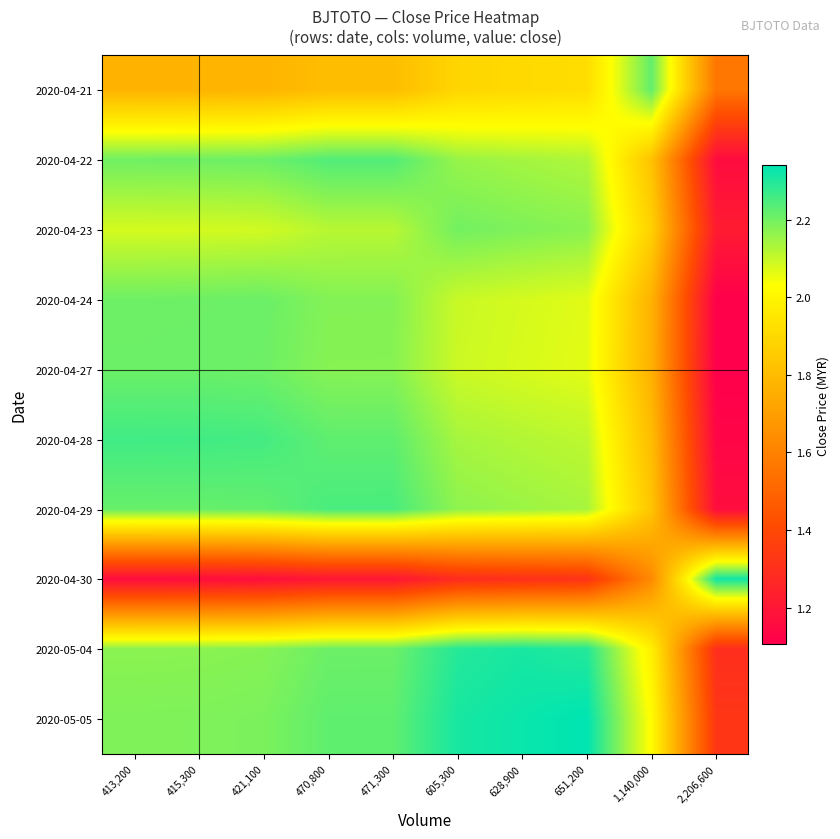

Which series has the largest range (max minus min)?

2020-04-30